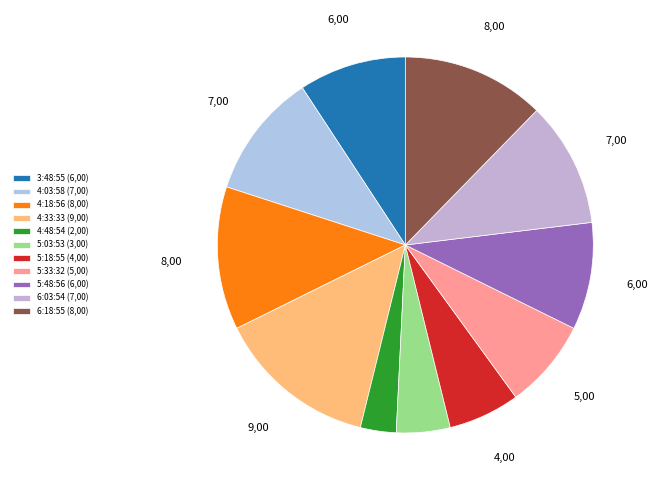

Combined, do 4:03:58 and 4:48:54 account for over 50%?

No